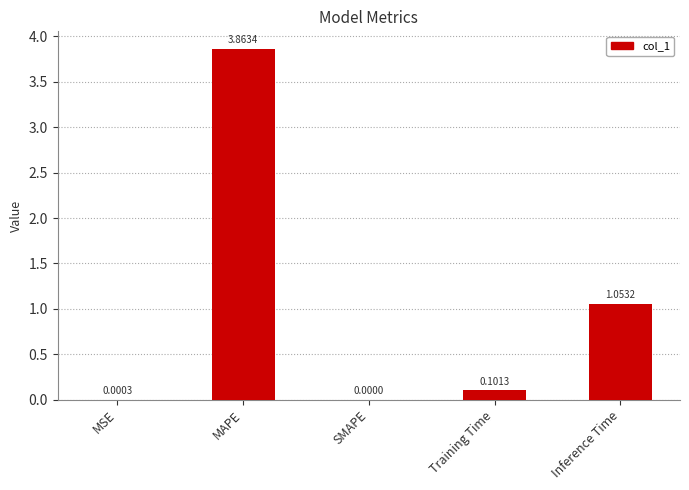

What is the change in value from SMAPE to Inference Time?

+1.1